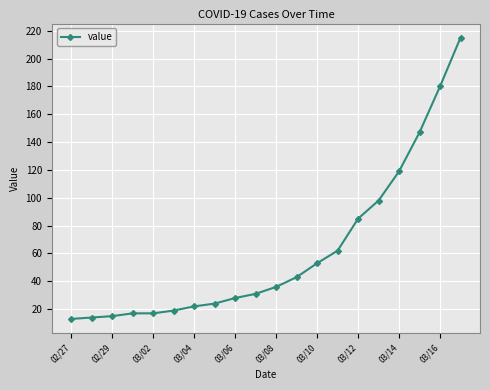

Reading left to right, list all the values displayed in this chart.

13	14	15	17	17	19	22	24	28	31	36	43	53	62	85	98	119	147	180	215